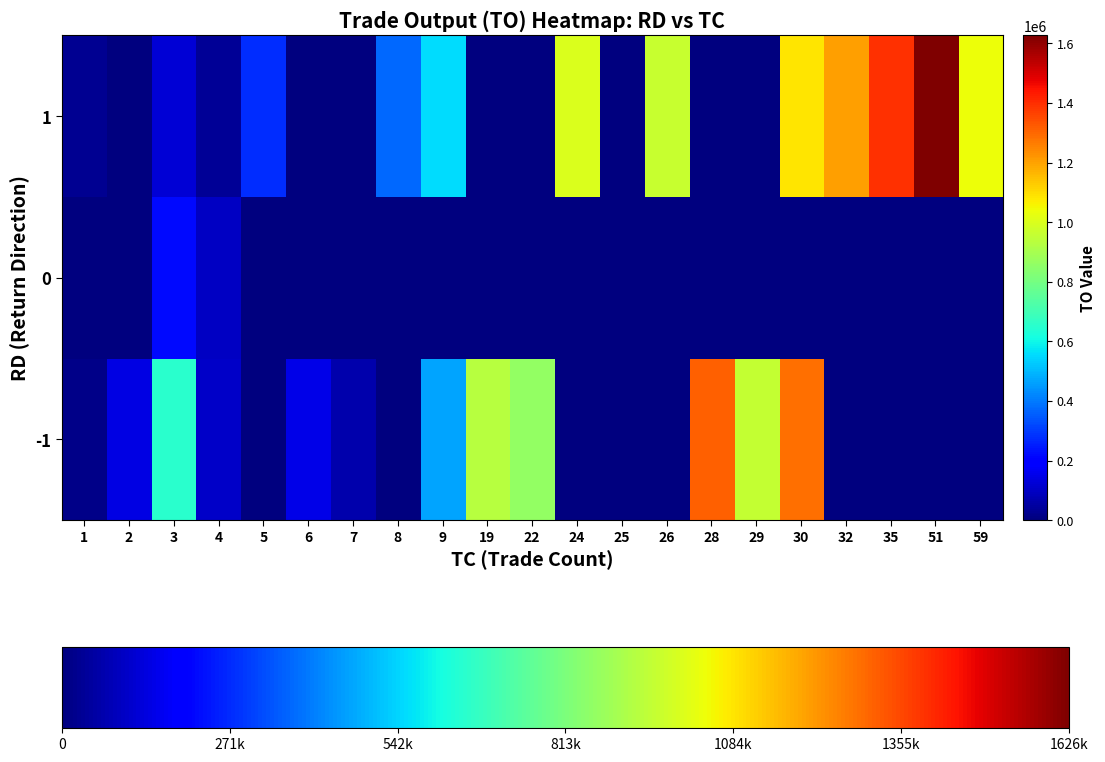

Rank the series by their maximum value, from lowest to highest.

0, -1, 1